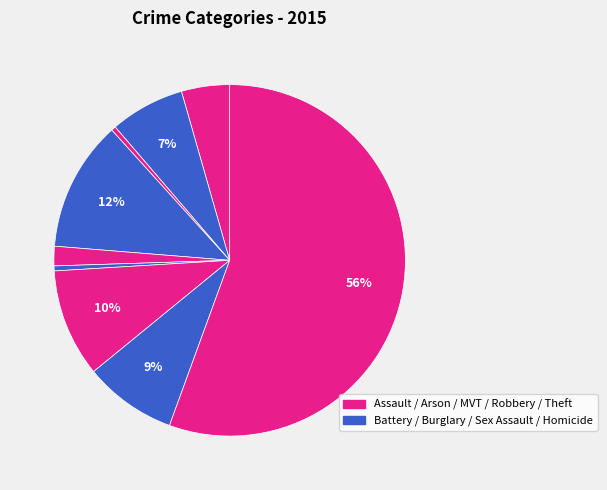

How many segments does this pie chart have?

9